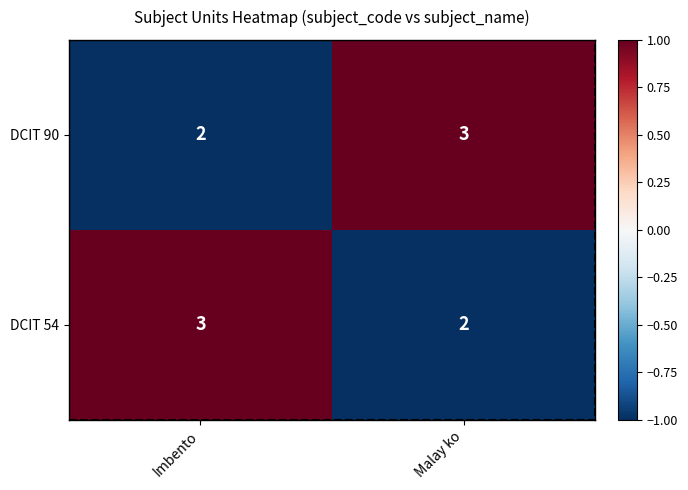

What is the total value across all series at Imbento?

5